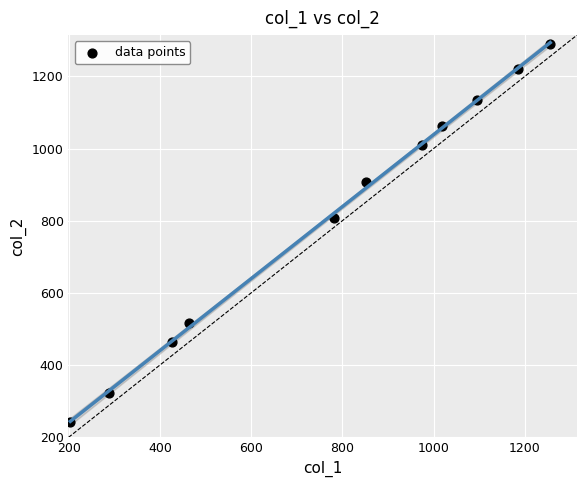

What Y value in the scatter plot is closest to 765?

807